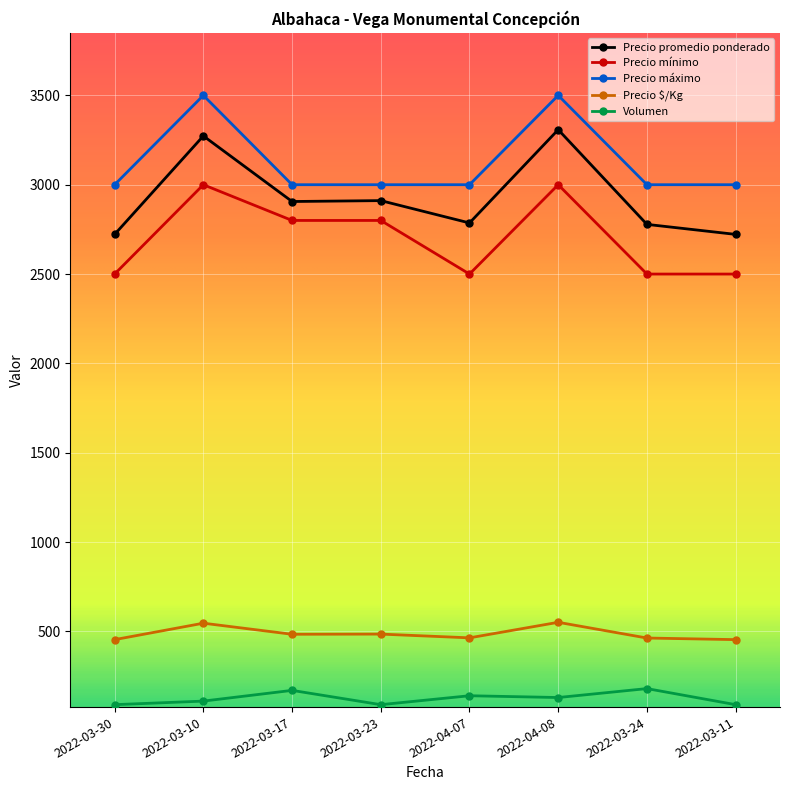

What value does the Volumen series have at 2022-03-23?

90